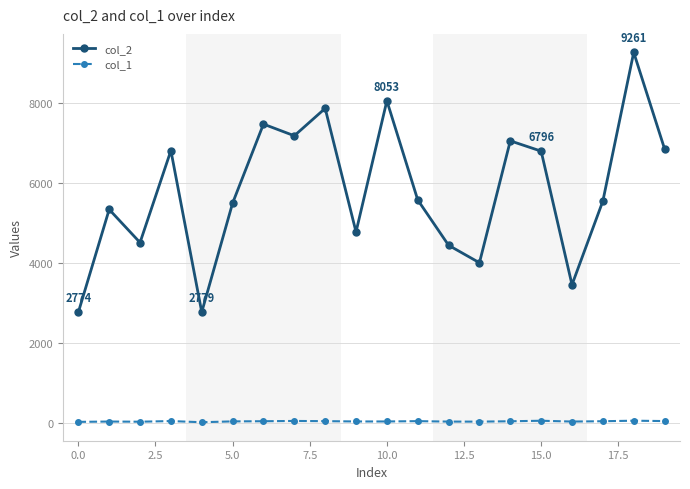

True or false: col_1 and col_2 intersect in this chart.

False